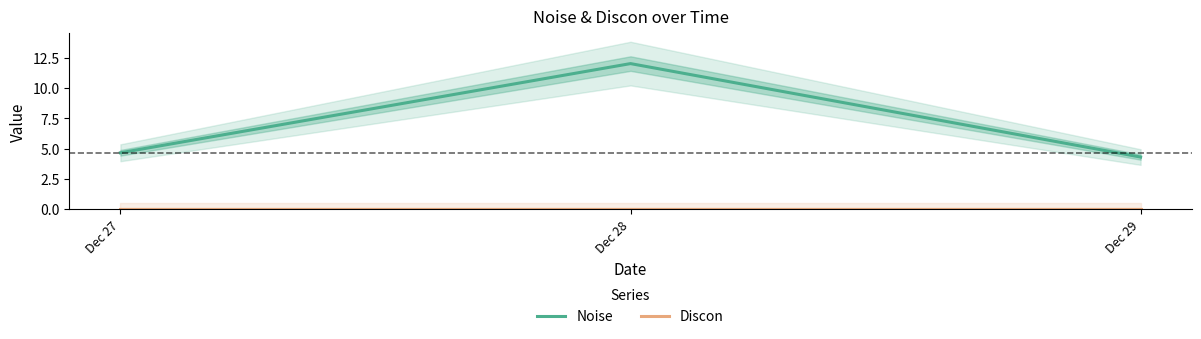

Is the value of Discon at Dec 27 greater than the value of Noise at Dec 29?

No